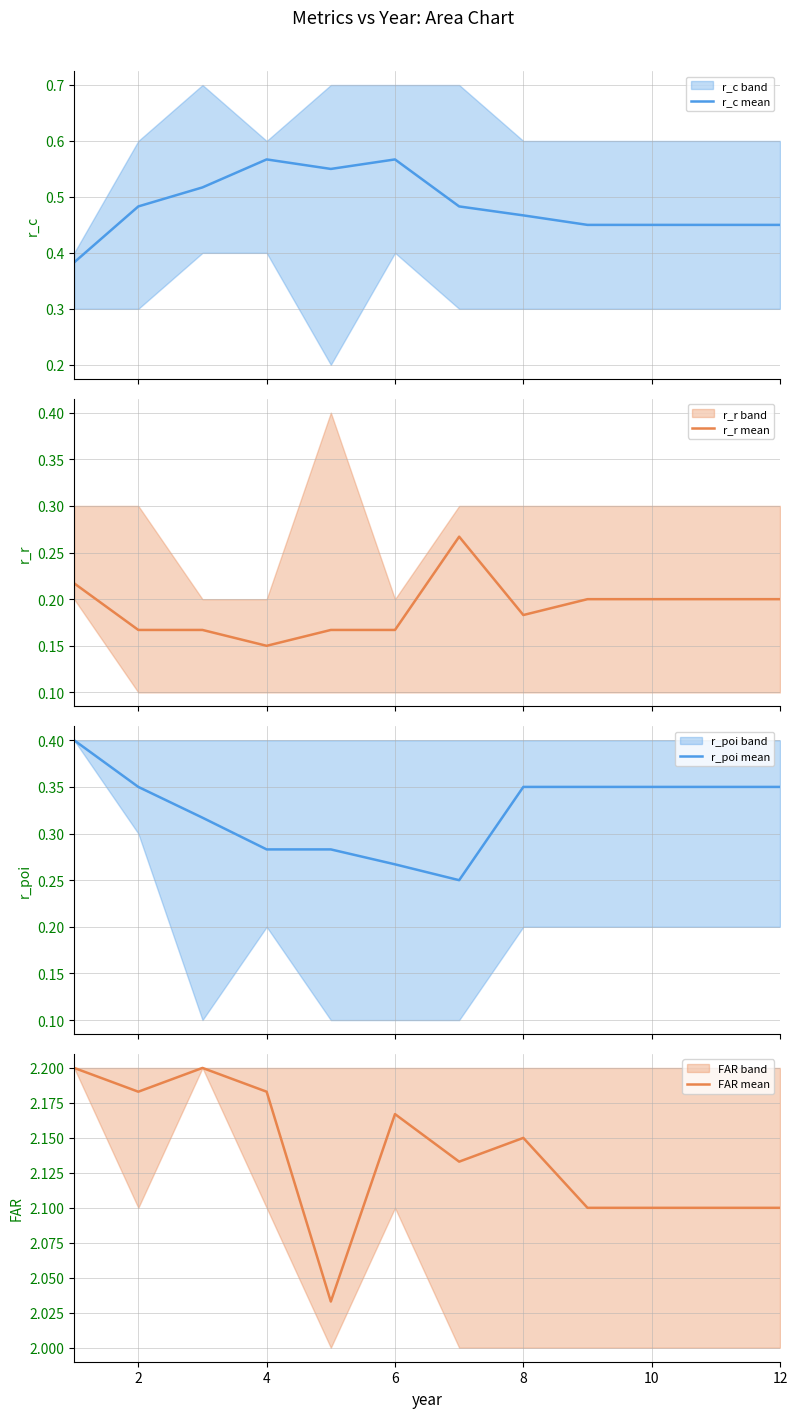

What is the highest value of the r_poi mean series?

0.4